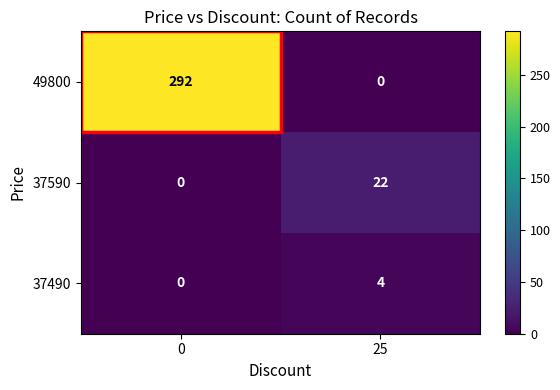

Is the value of 37590 at 0 greater than the value of 37490 at 25?

No